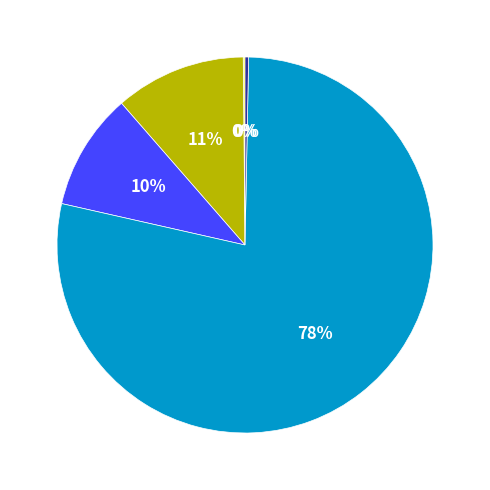

What is the majority slice?

Training Time